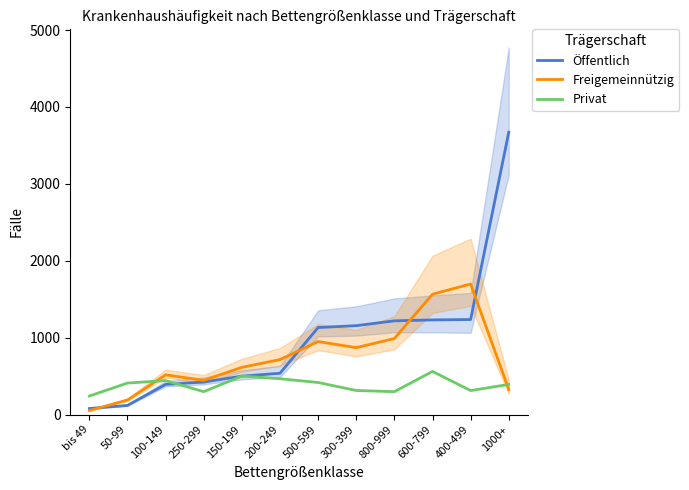

At which category is the sum across all series the highest?

1000+